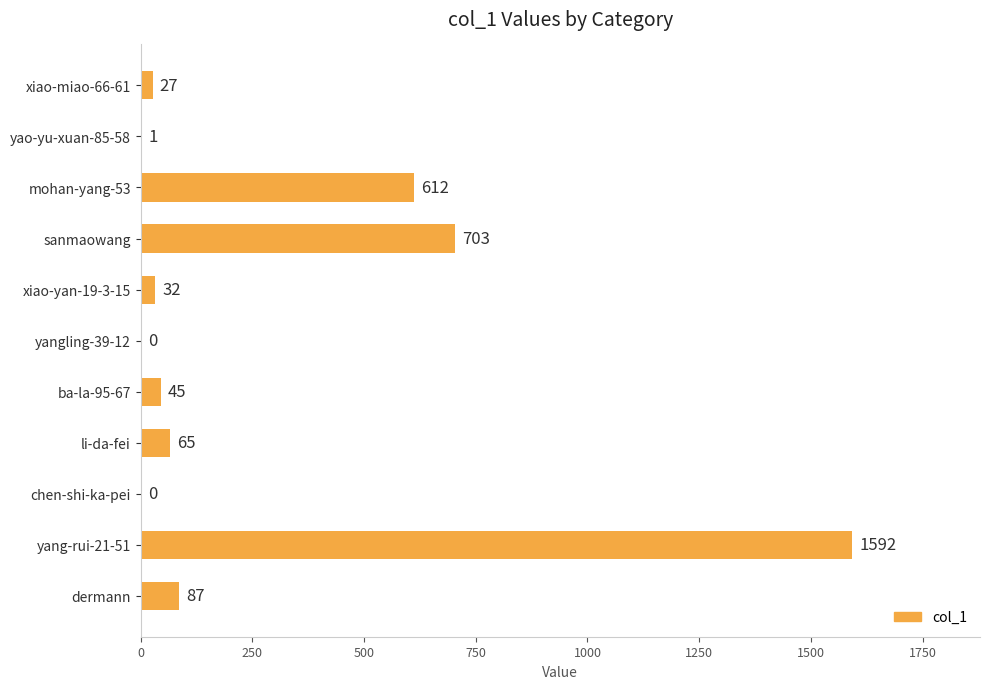

At which label is the value closest to 796?

sanmaowang